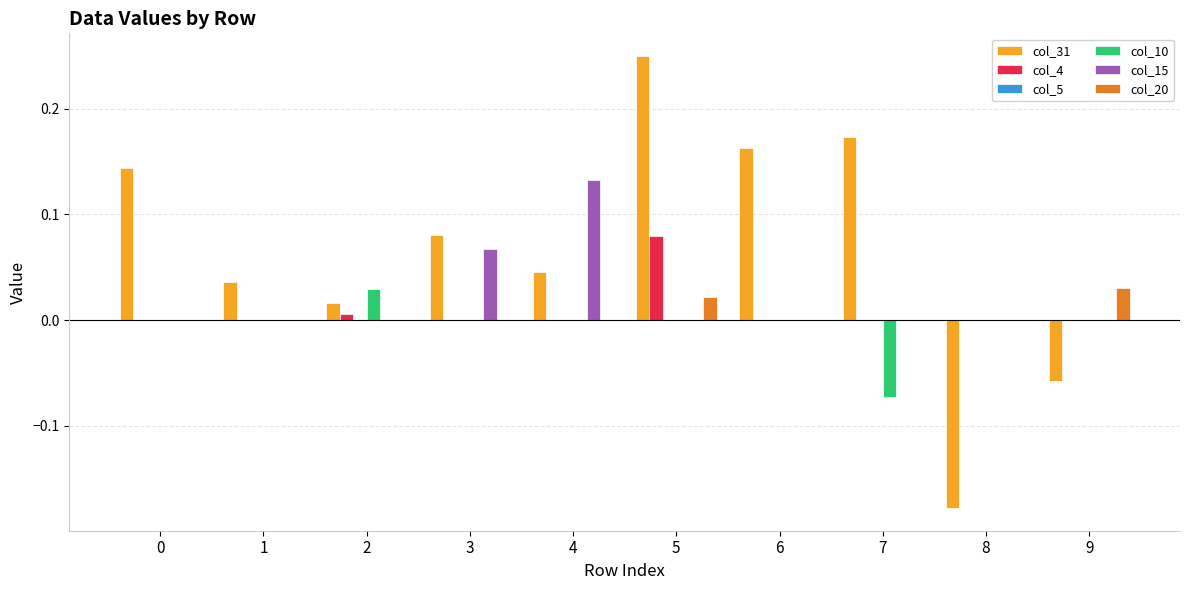

Is the value of col_15 at 3 greater than the value of col_4 at 3?

Yes